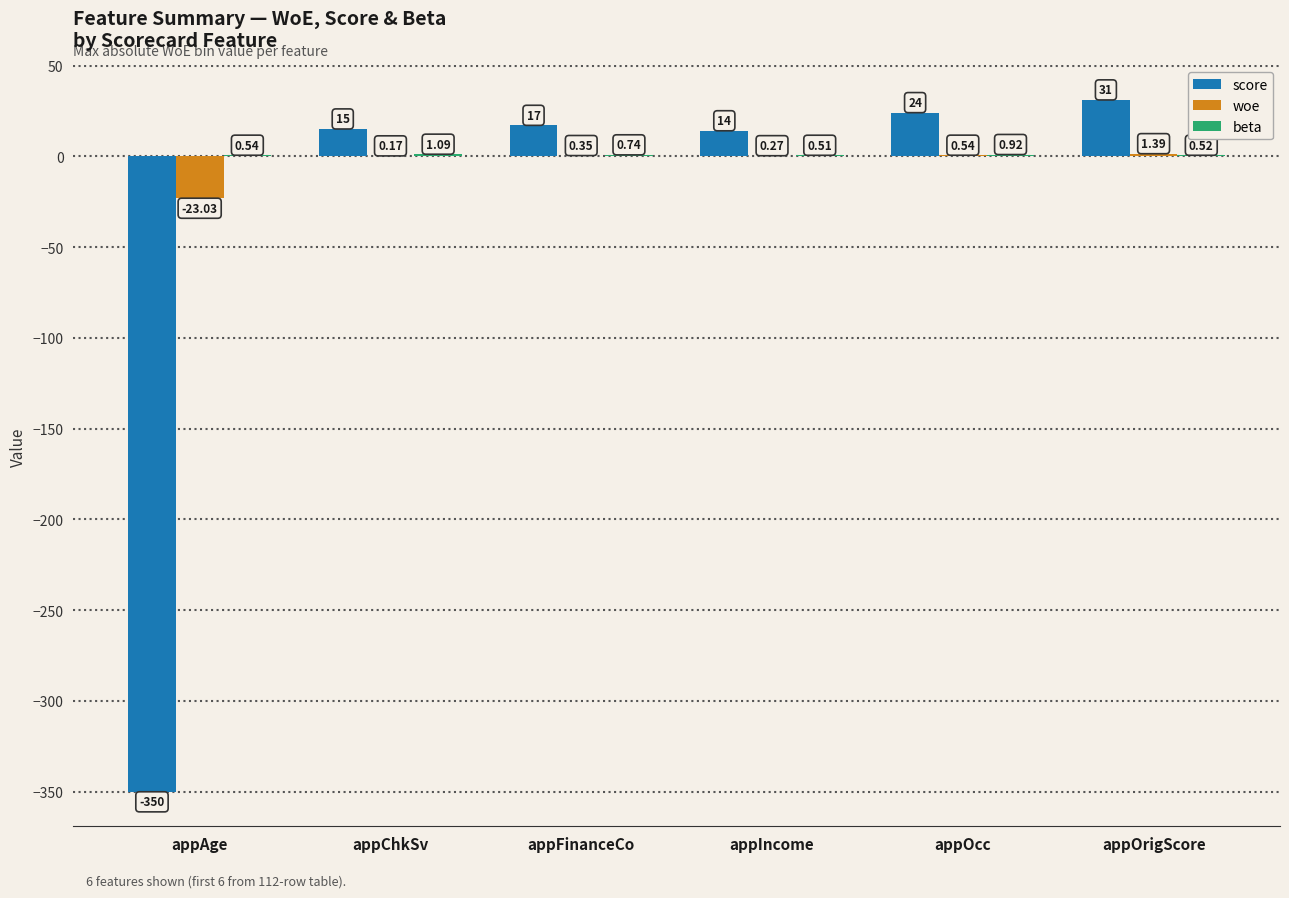

At which label is woe closest to -10?

appChkSv